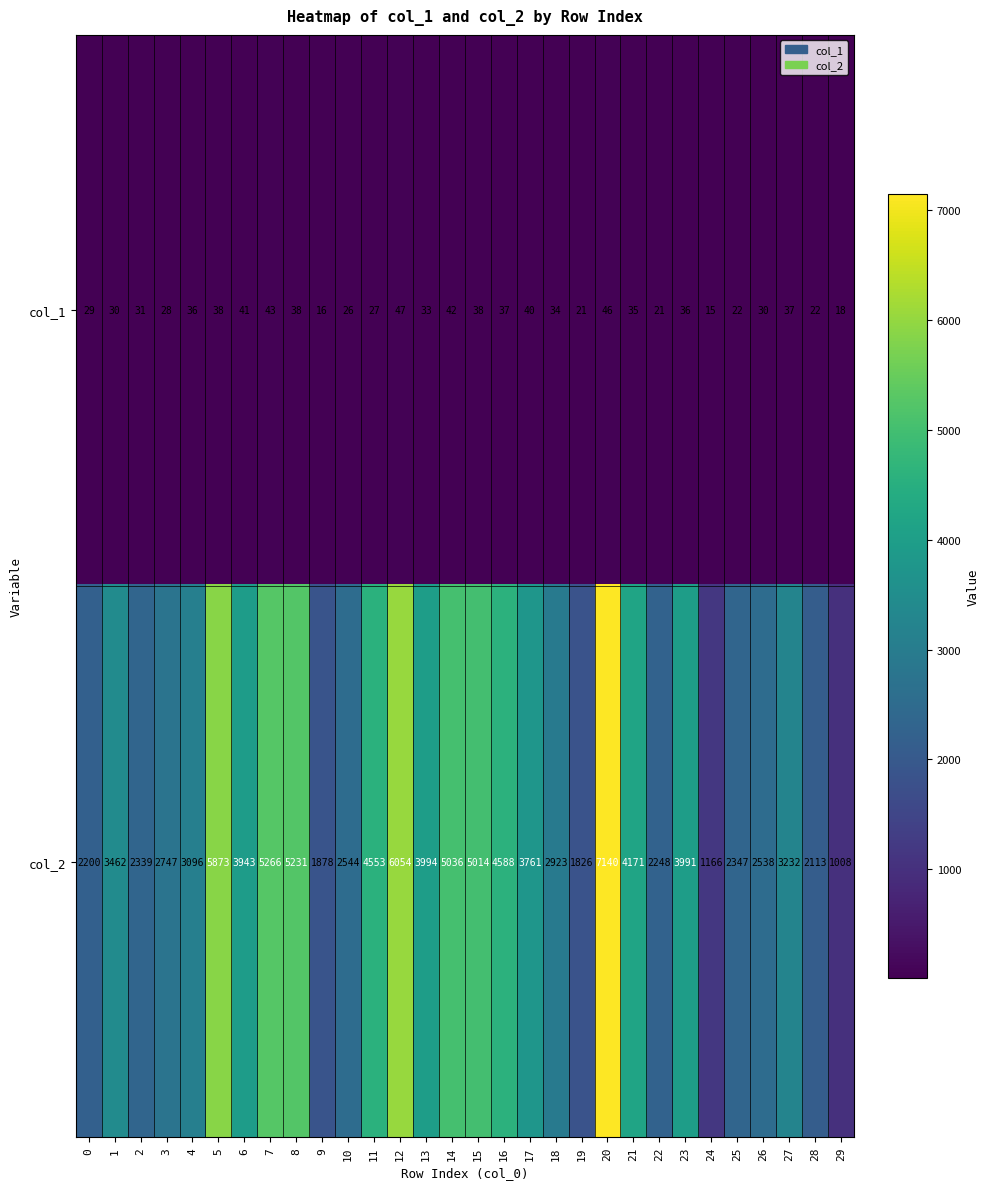

True or false: col_1 has a value of 22 at 12.

False